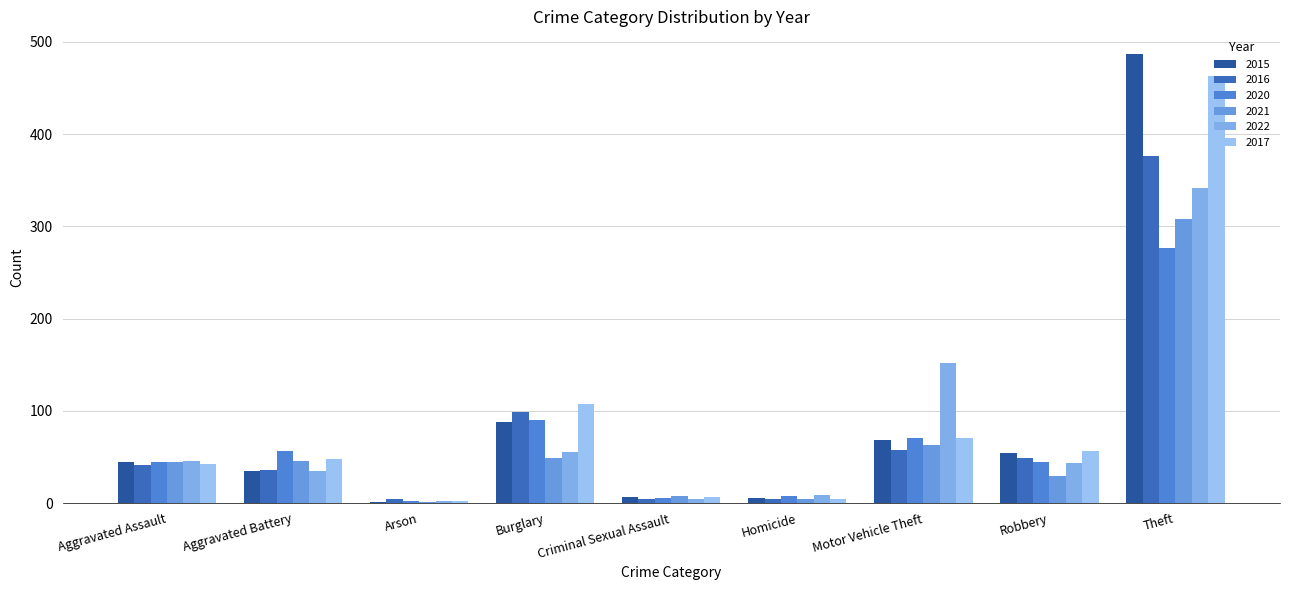

Which series changed the most between Arson and Burglary?

2017